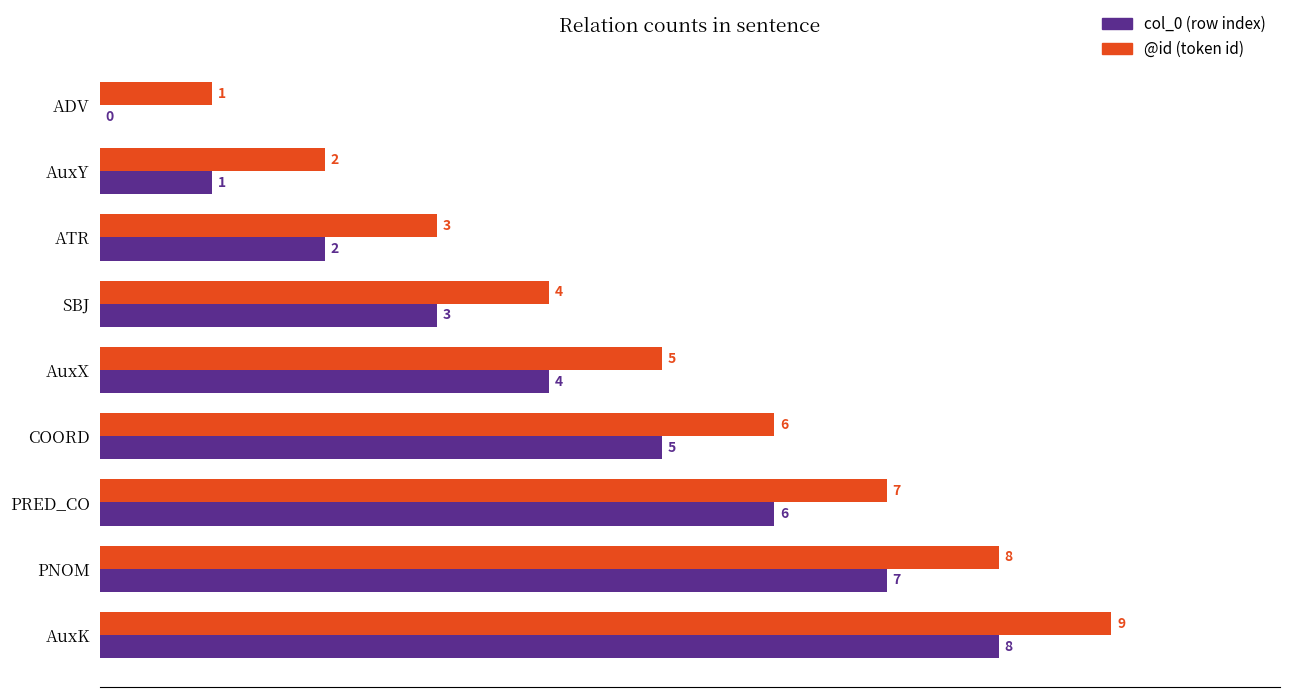

At which category is the sum across all series the highest?

AuxK